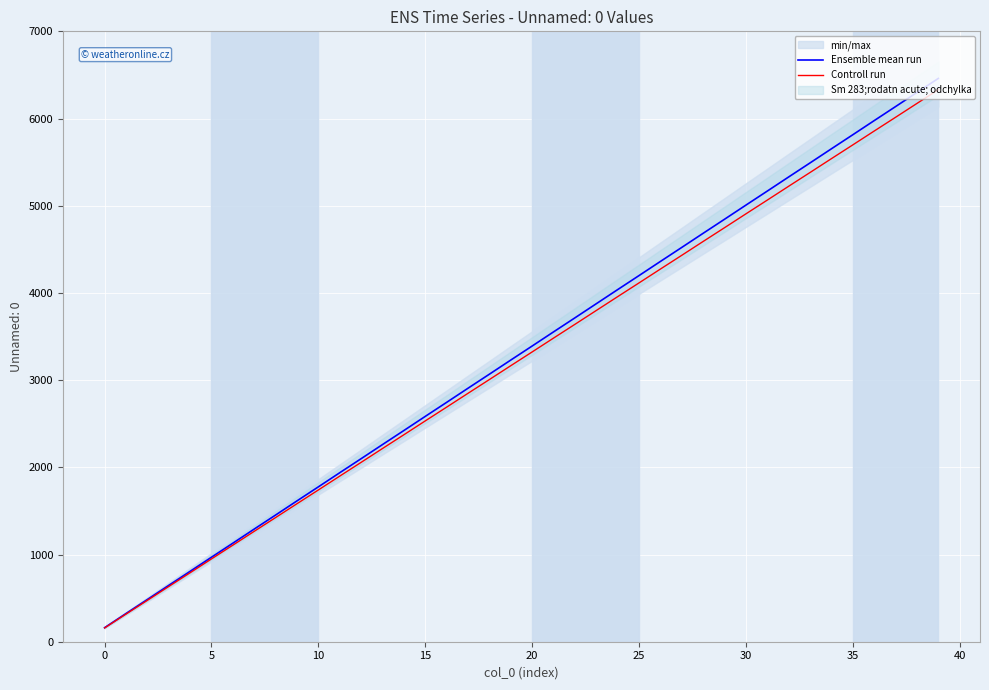

True or false: Ensemble mean run and Controll run cross at least once.

False